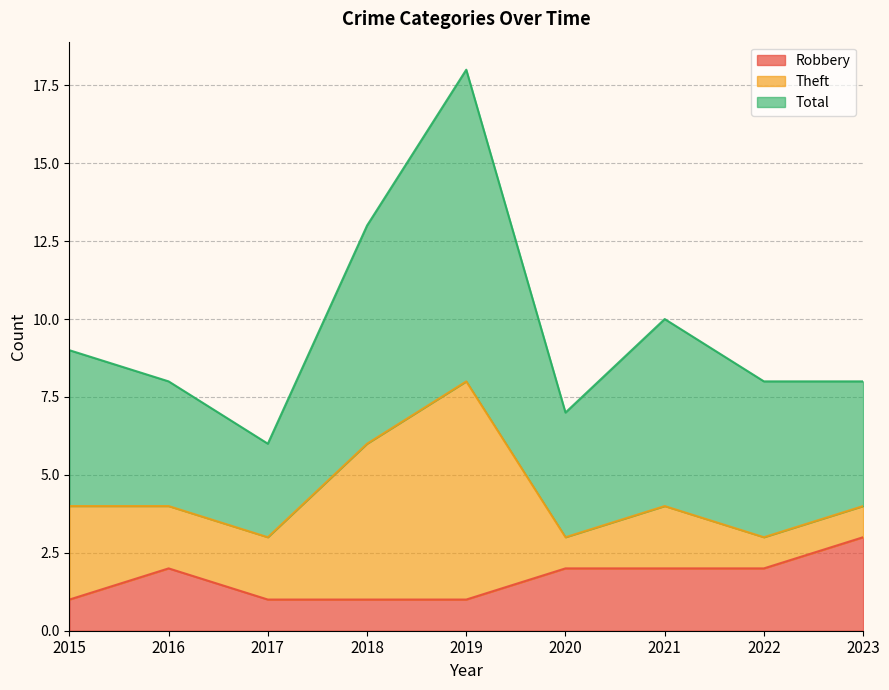

Does the chart display data point markers on the line(s)?

No